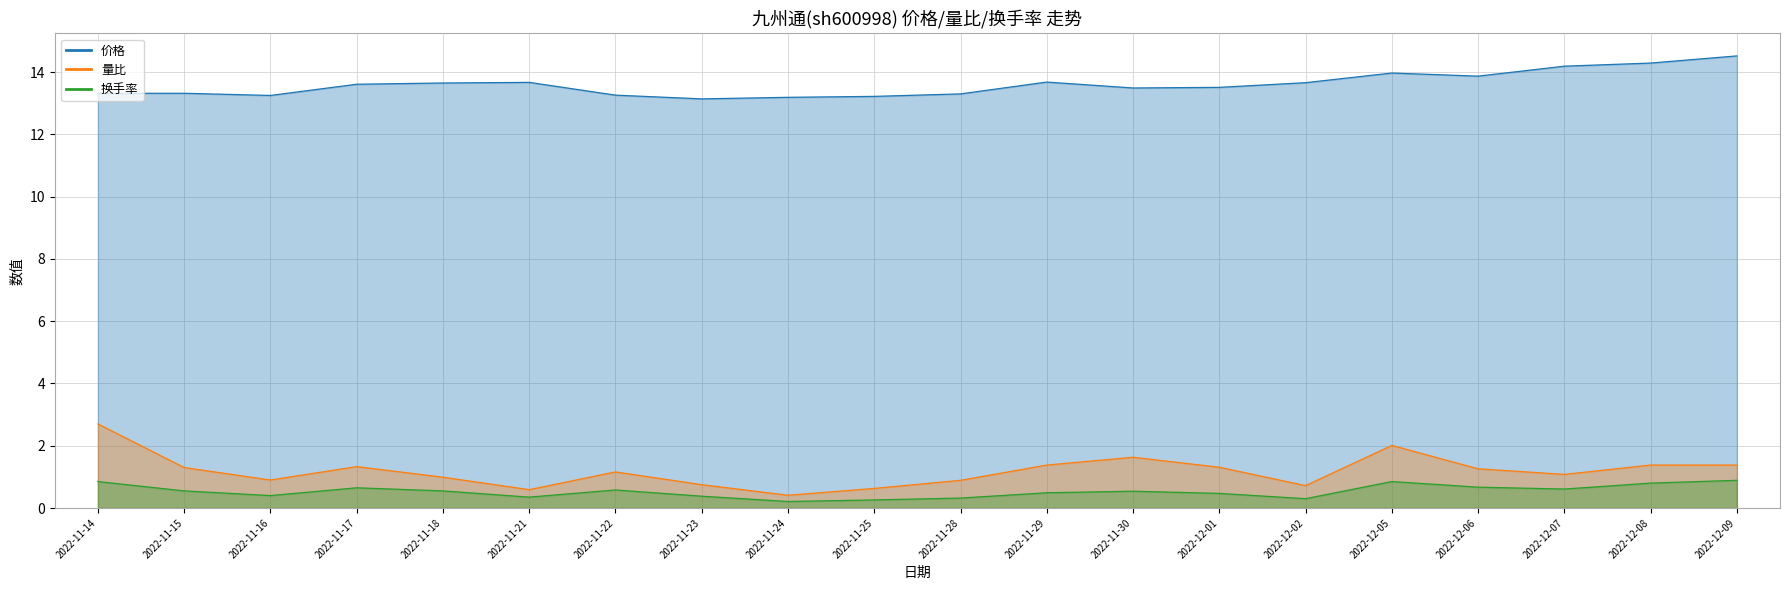

List the labels in order of 量比 value, smallest first.

2022-11-24, 2022-11-21, 2022-11-25, 2022-12-02, 2022-11-23, 2022-11-28, 2022-11-16, 2022-11-18, 2022-12-07, 2022-11-22, 2022-12-06, 2022-11-15, 2022-12-01, 2022-11-17, 2022-11-29, 2022-12-08, 2022-12-09, 2022-11-30, 2022-12-05, 2022-11-14